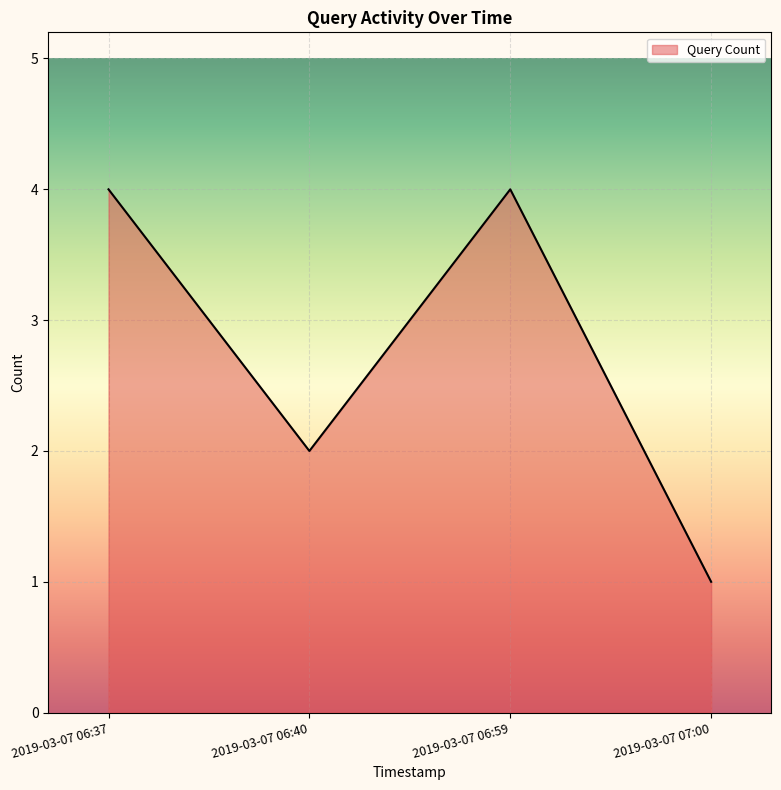

The chart shows a value of 4 at 2019-03-07 06:59. True or false?

True